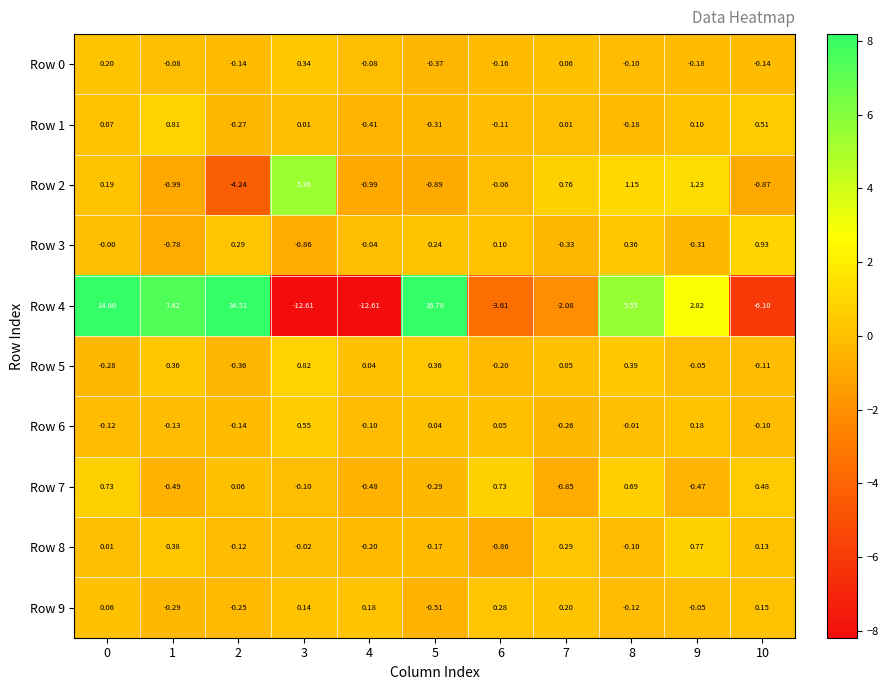

Which series has the largest range (max minus min)?

Row 4